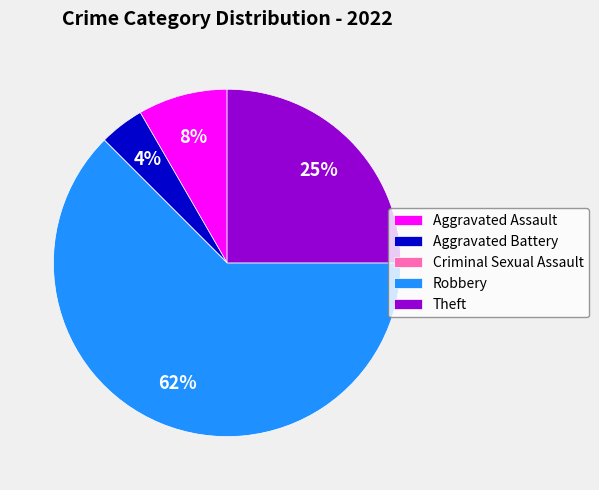

Which has a higher value, Aggravated Battery or Aggravated Assault?

Aggravated Assault